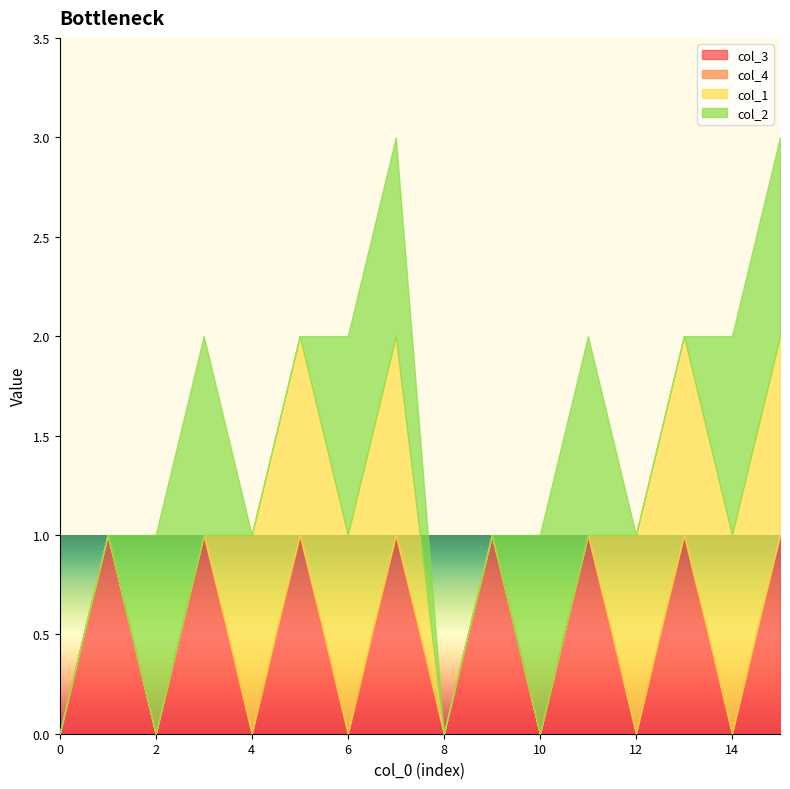

What are all the series names shown in the legend?

col_3, col_4, col_1, col_2